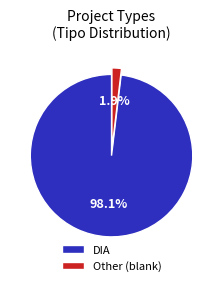

To the nearest percent, what percentage of the pie is Other?

2%